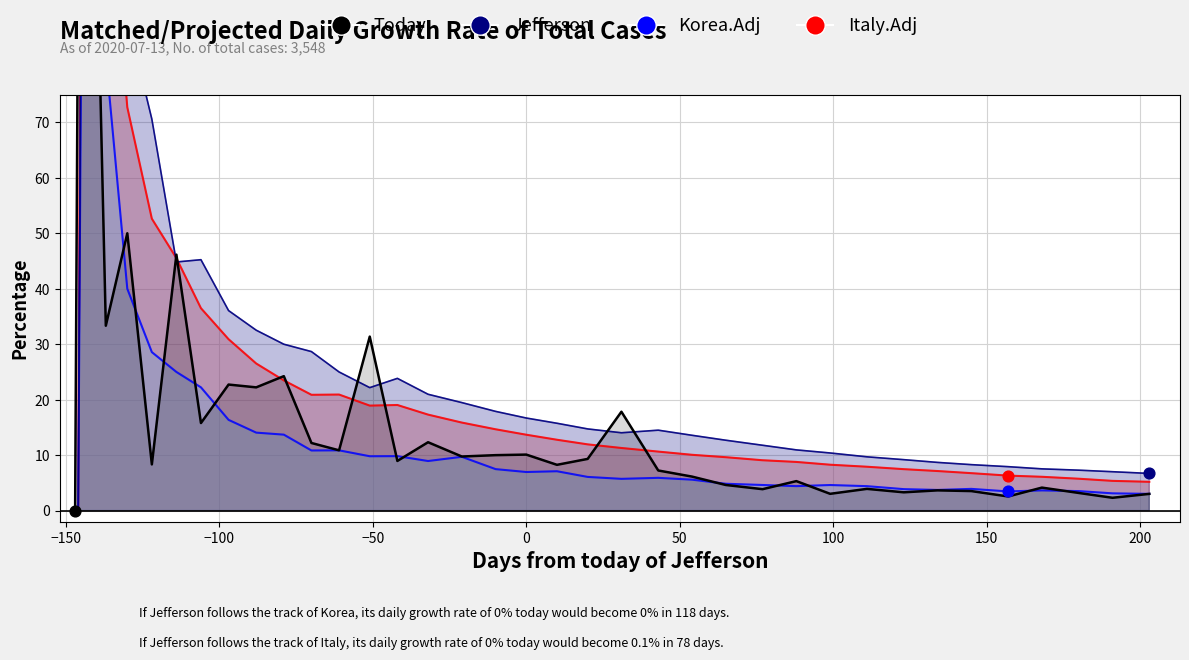

Which series has the largest total across all categories?

Jefferson